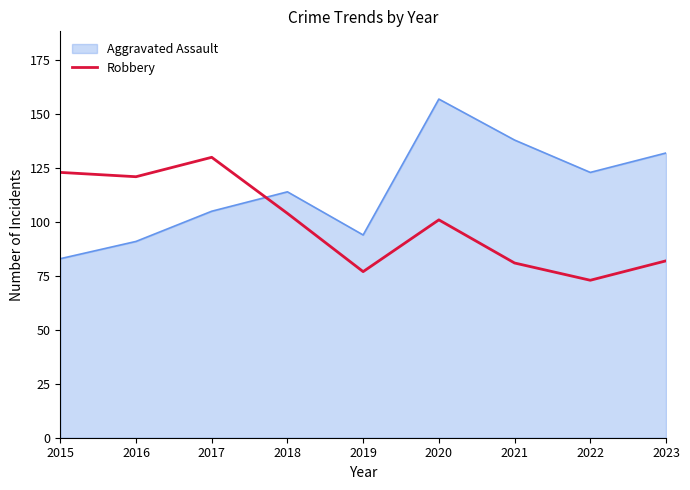

The value of Aggravated Assault at 2020 is 85. True or false?

False